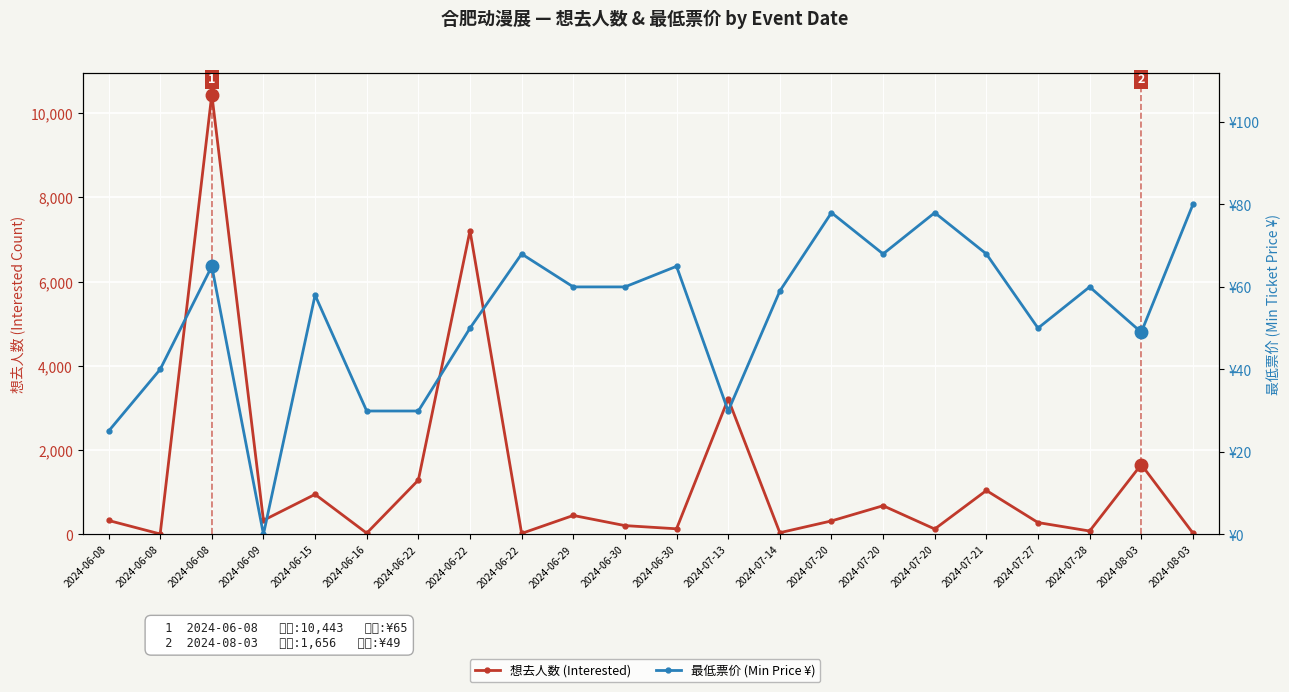

What is the difference between the 想去人数 (Interested) values at 2024-06-09 and 2024-06-22?

311.0